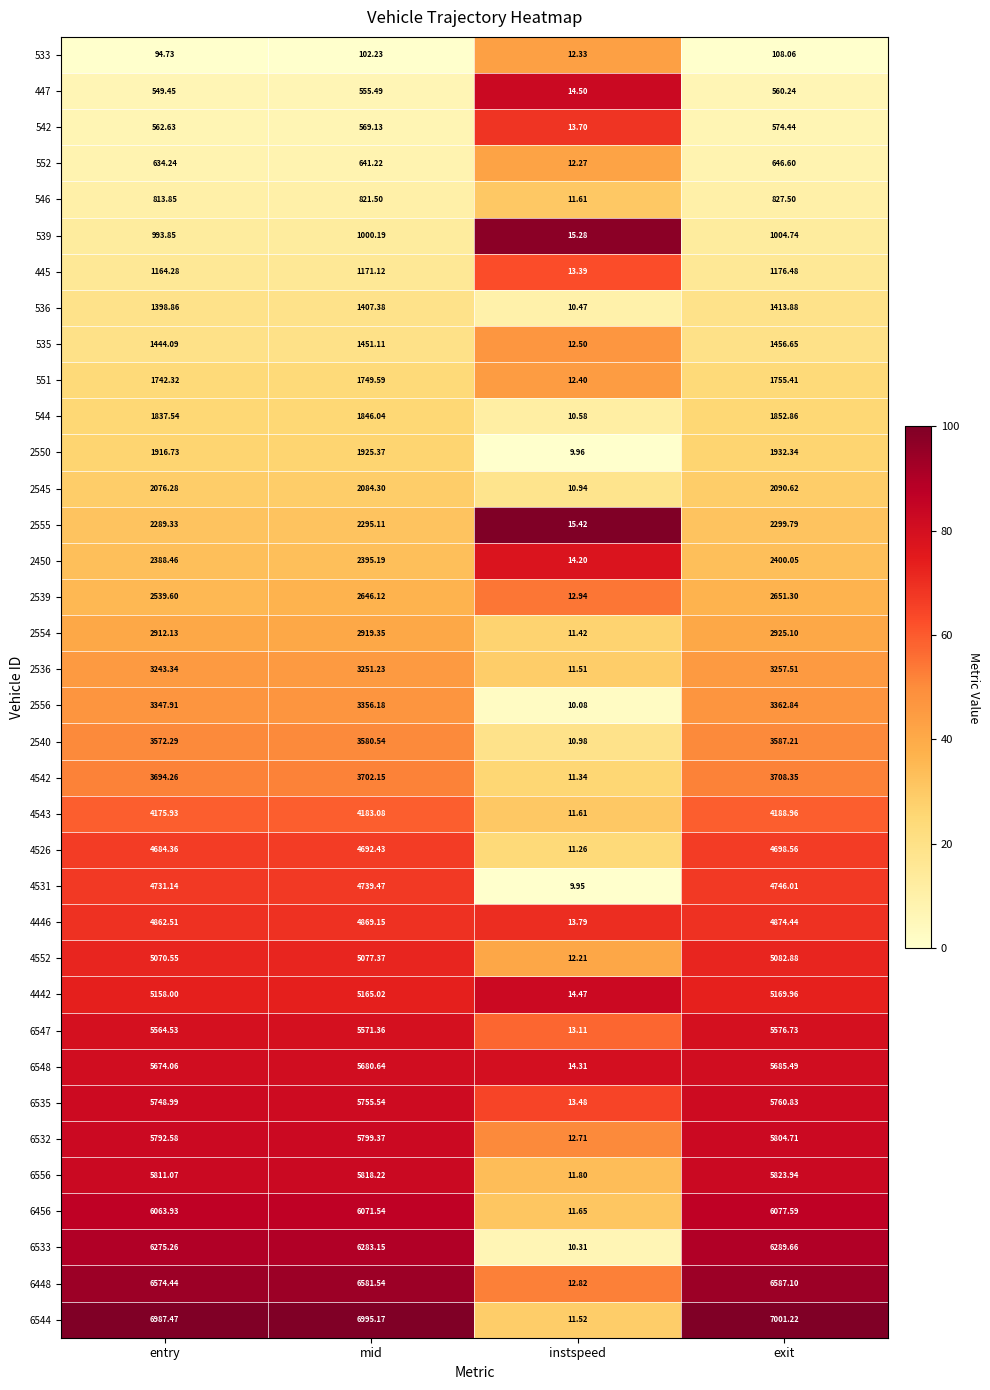

Is the value of 4552 at entry greater than the value of 447 at entry?

Yes